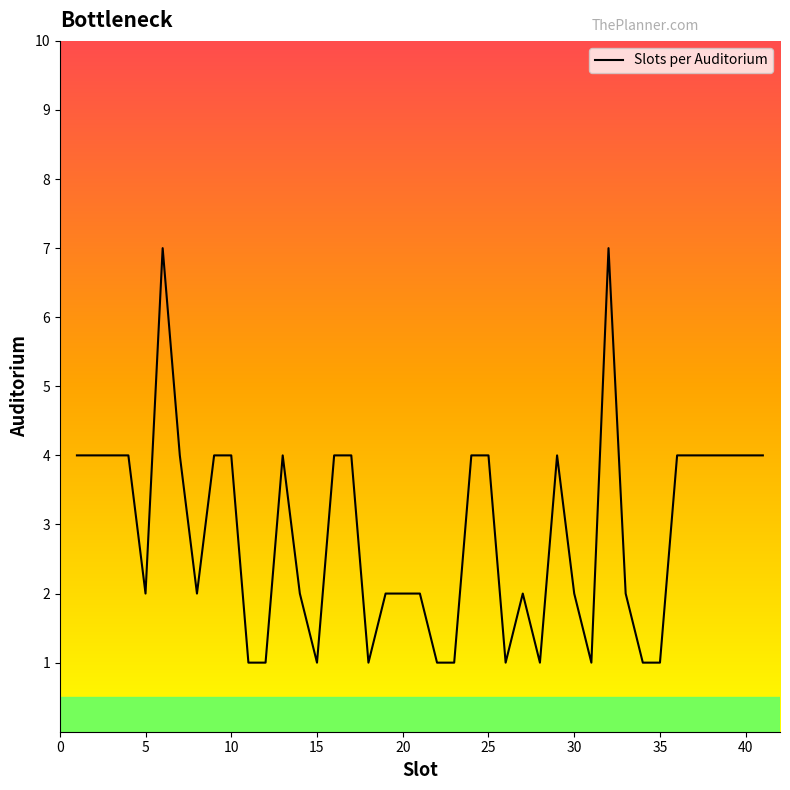

What is the greatest value displayed?

7